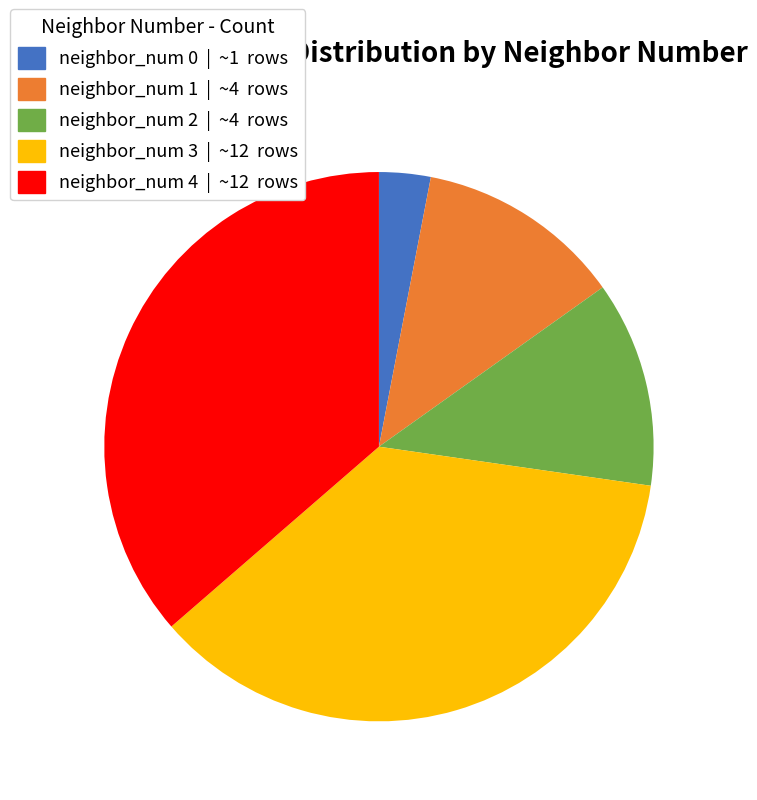

What is the ratio of the value at neighbor_num 3 to the value at neighbor_num 2?

3.0